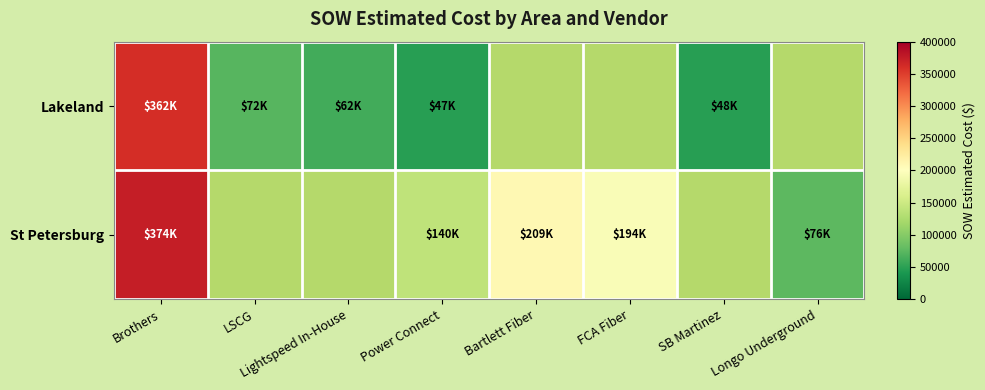

Where is St Petersburg nearest to the value 224924?

Bartlett Fiber